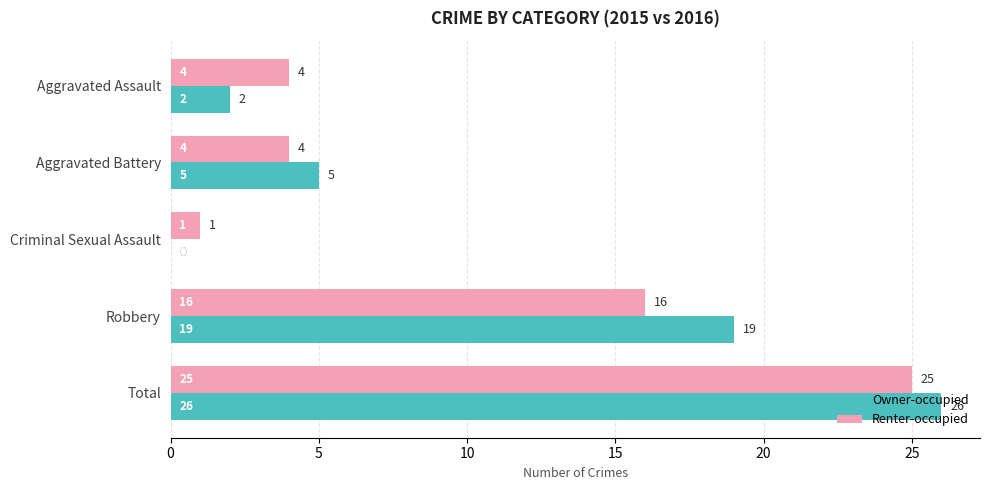

Count the number of data series in this chart.

2